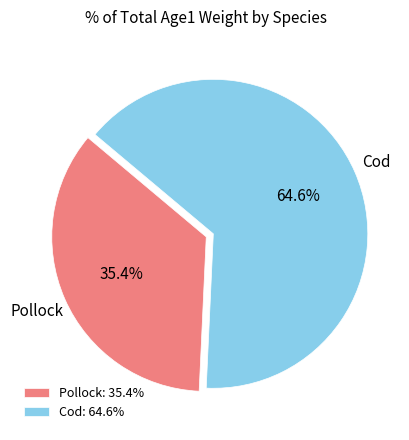

To the nearest percent, what is the average slice percentage?

50%